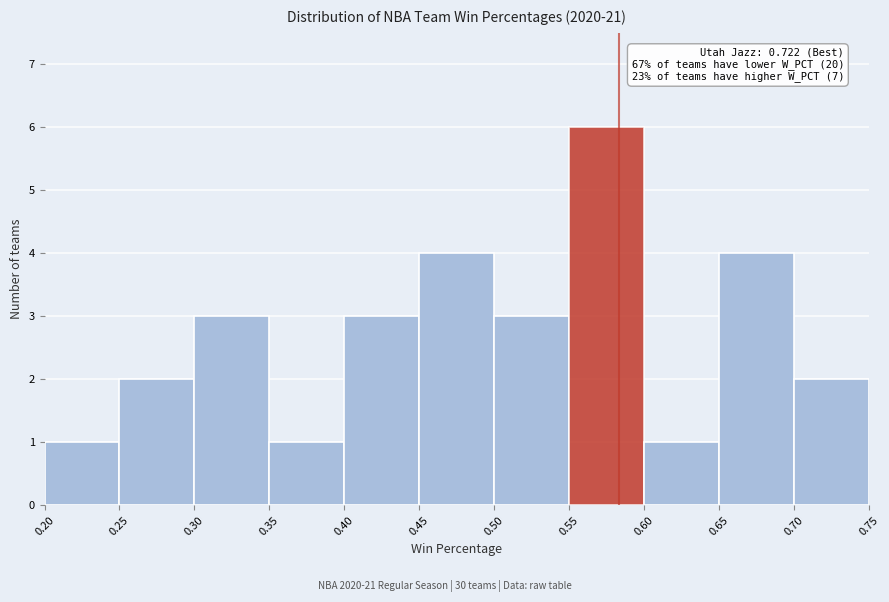

Over which range of the x-axis is the bar tallest?

0.55 to 0.60